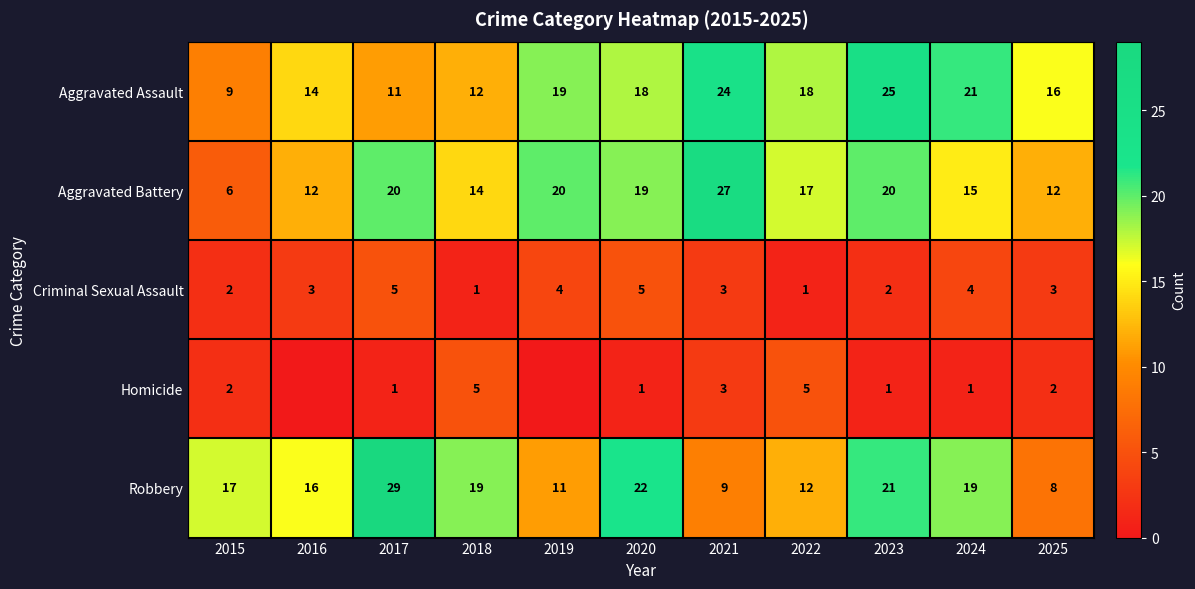

How many data points in Homicide are less than 1?

2